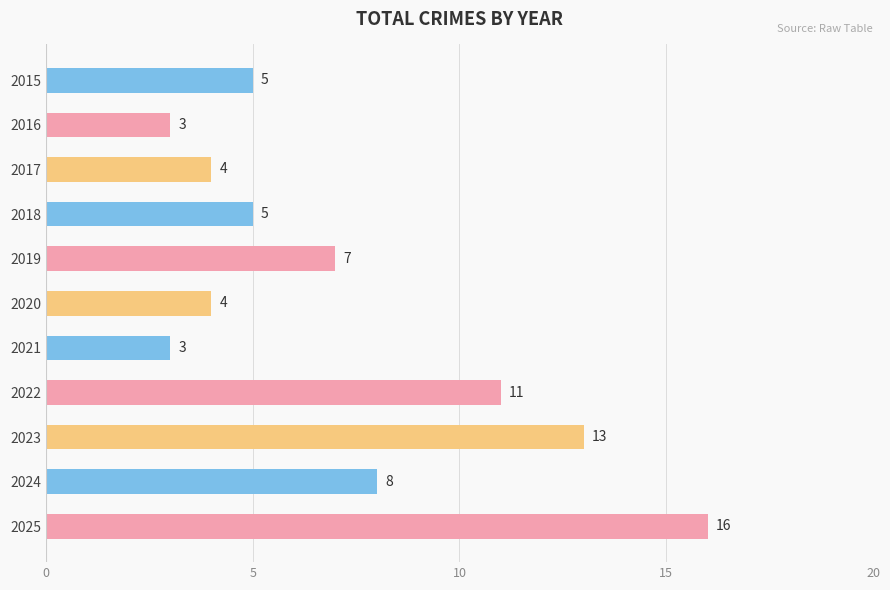

Reading top to bottom, what are all the values shown in this chart?

5	3	4	5	7	4	3	11	13	8	16